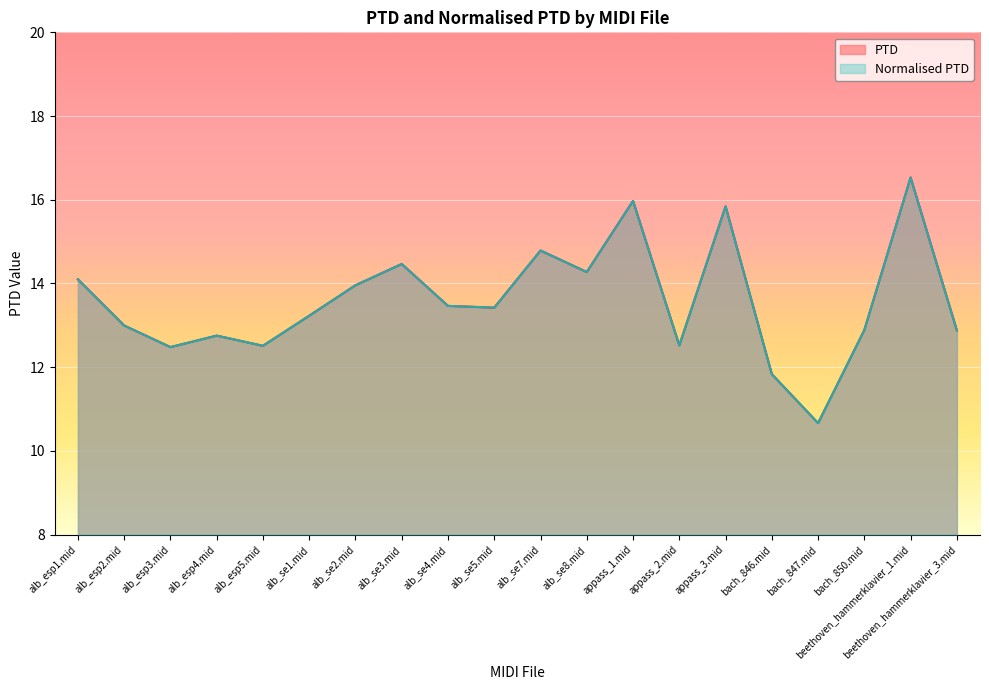

Which series has the largest total across all categories?

PTD